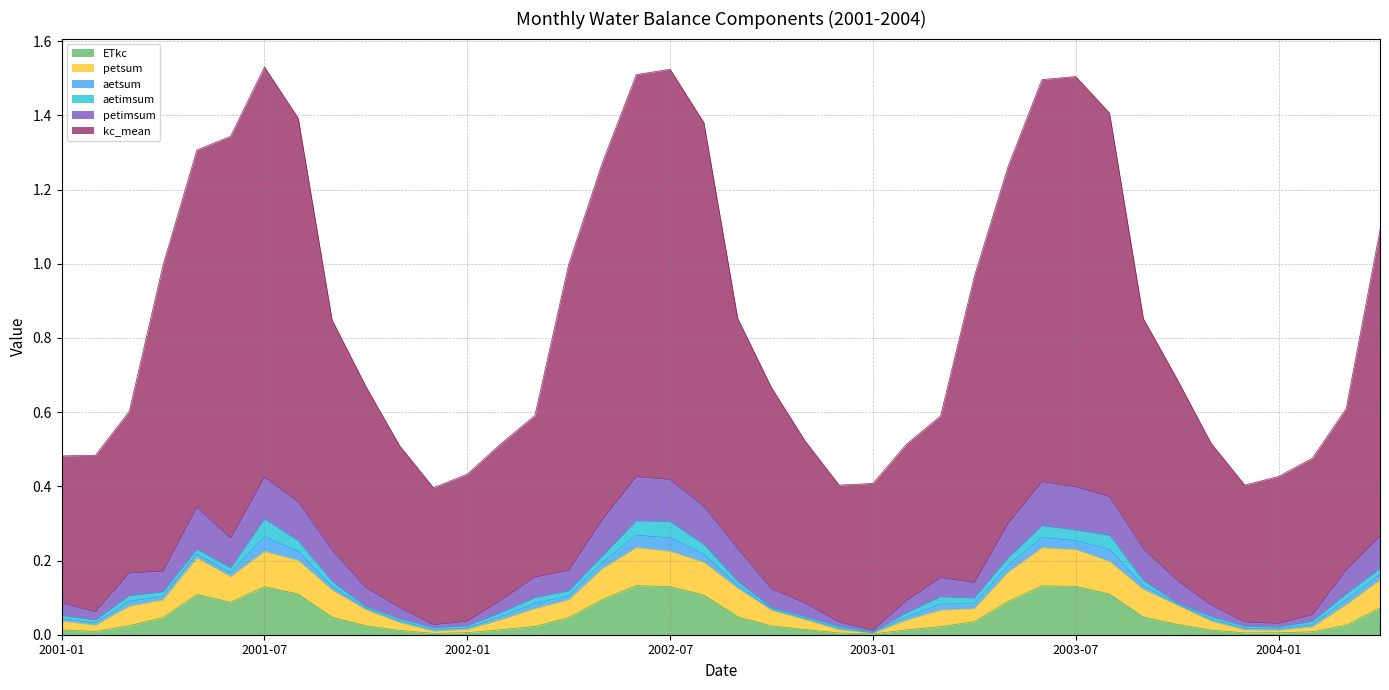

What is the label of the 37th point from the left?

2004-01